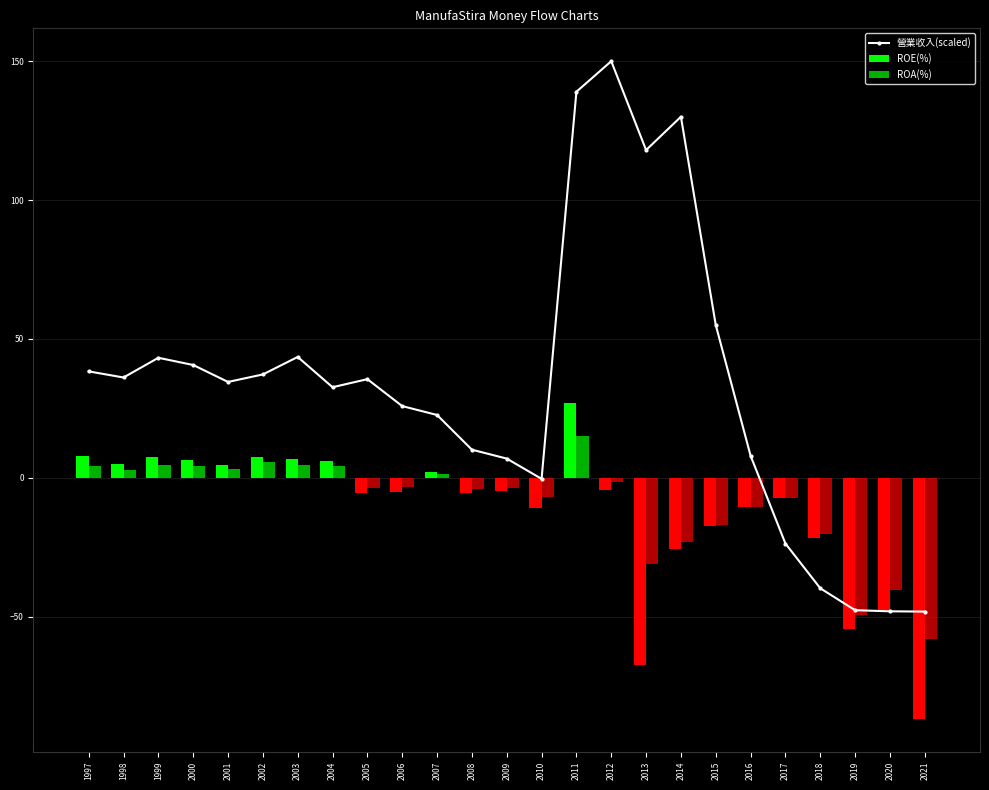

What is the value of the 16th bar from the left?

150.0